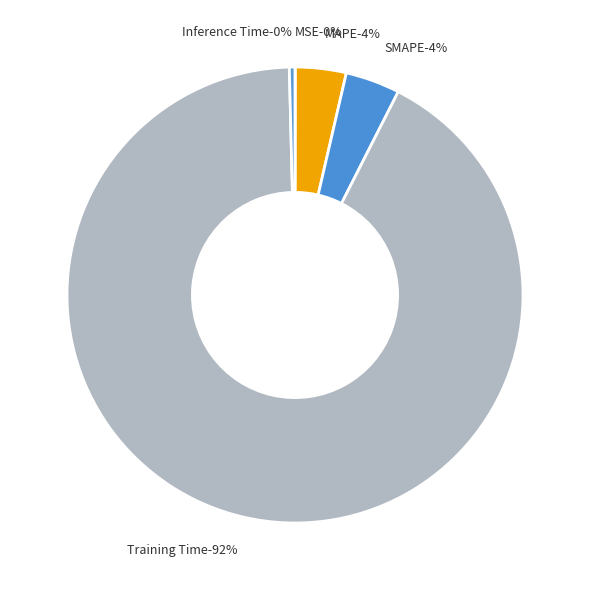

How many segments does this pie chart have?

5